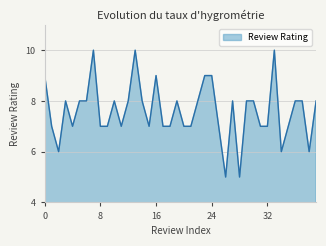

Reading left to right, transcribe all the data shown in this chart.

9	7	6	8	7	8	8	10	7	7	8	7	8	10	8	7	9	7	7	8	7	7	8	9	9	7	5	8	5	8	8	7	7	10	6	7	8	8	6	8